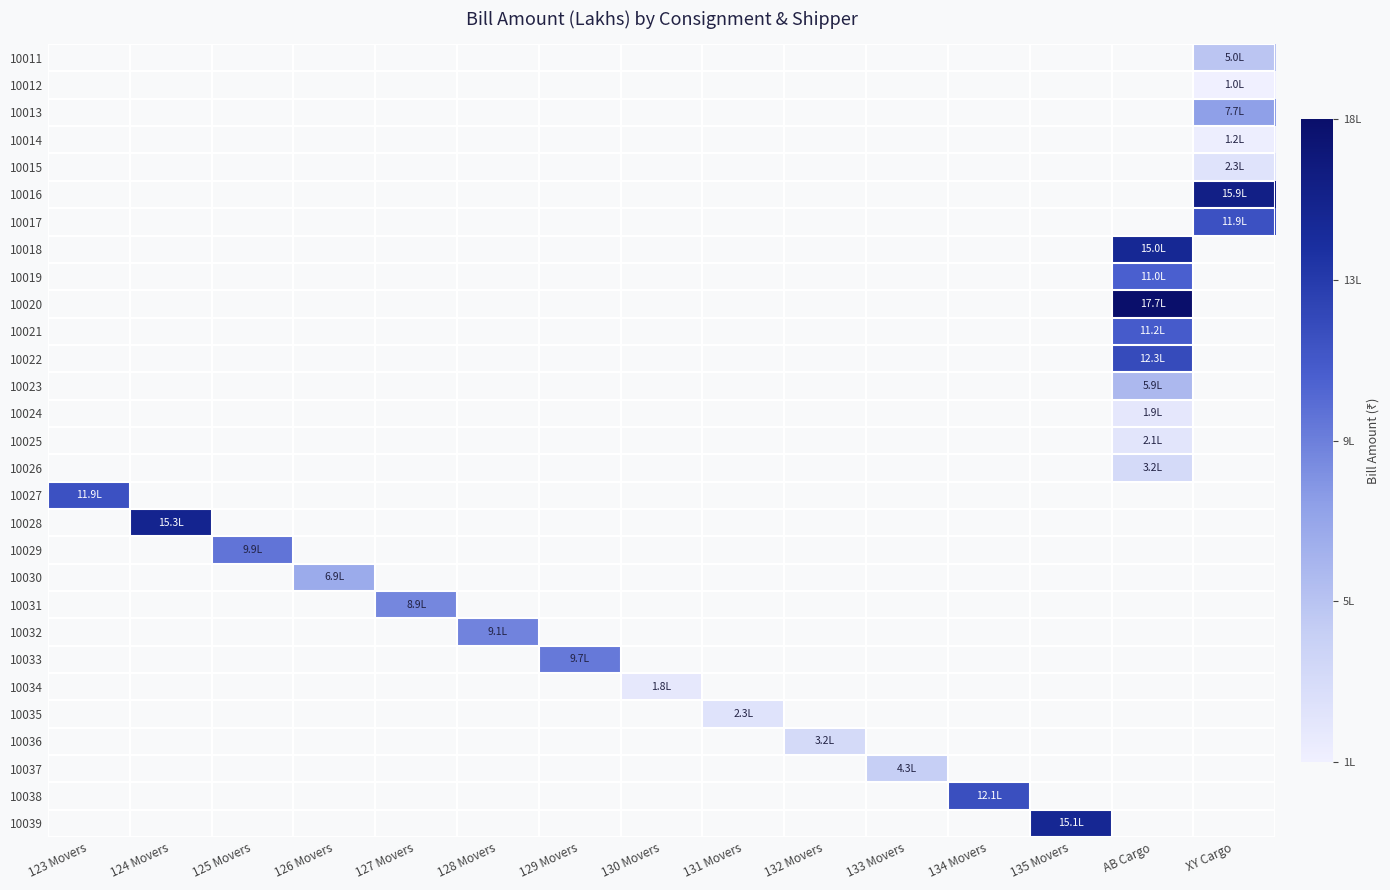

At 132 Movers, list the series in order from largest to smallest.

10036, 10011, 10012, 10013, 10014, 10015, 10016, 10017, 10018, 10019, 10020, 10021, 10022, 10023, 10024, 10025, 10026, 10027, 10028, 10029, 10030, 10031, 10032, 10033, 10034, 10035, 10037, 10038, 10039